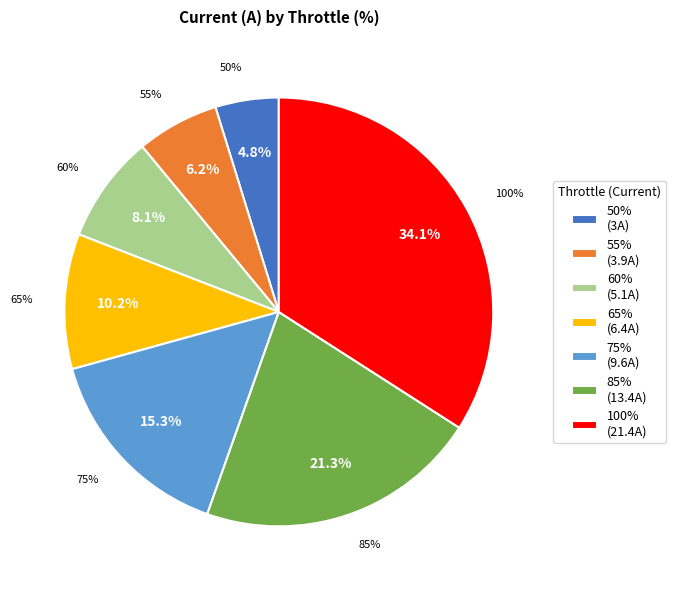

Is 65% the majority of the pie?

No